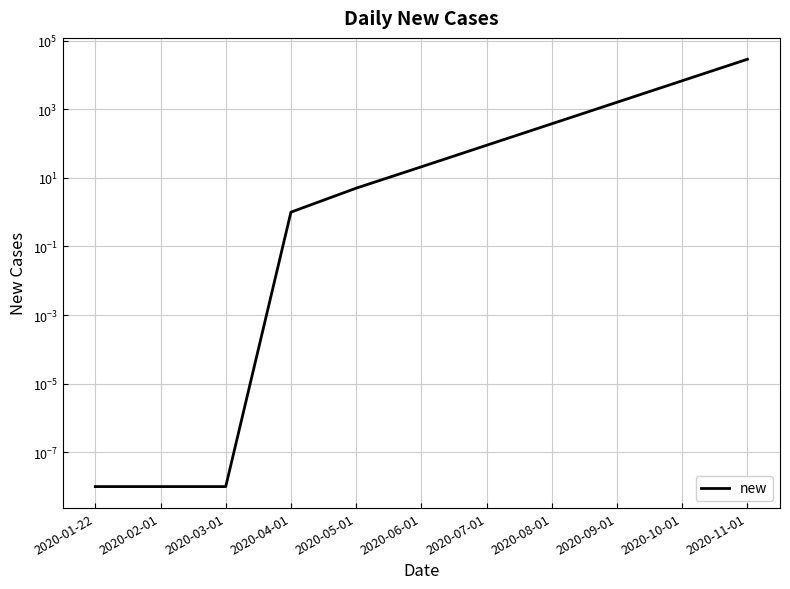

Is it true that the value at 2020-02-01 is 0.0?

True